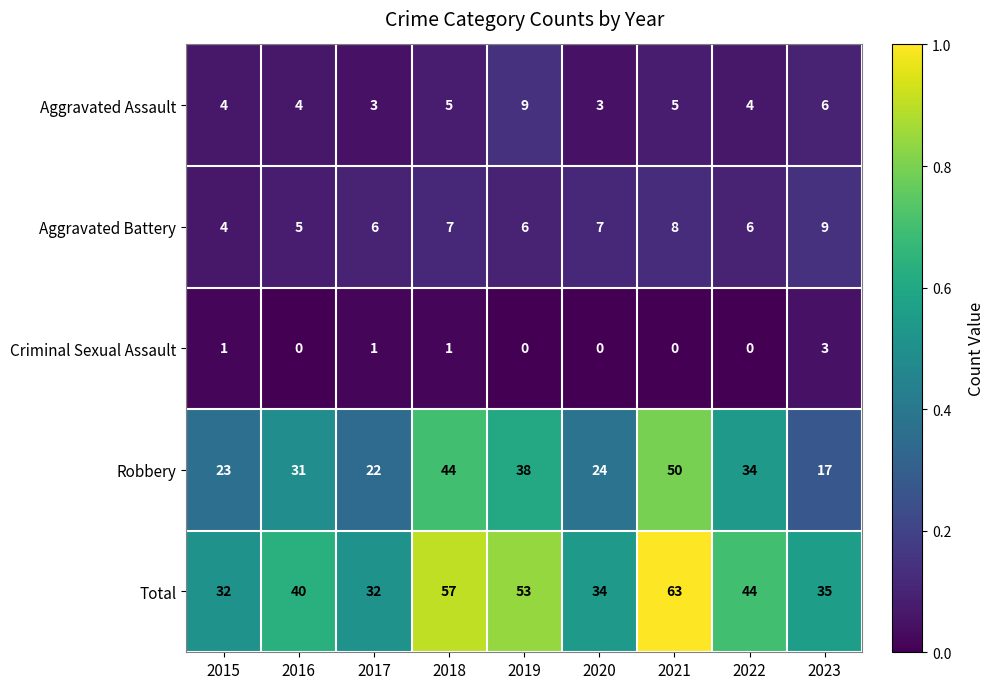

Which series has the largest range (max minus min)?

Robbery